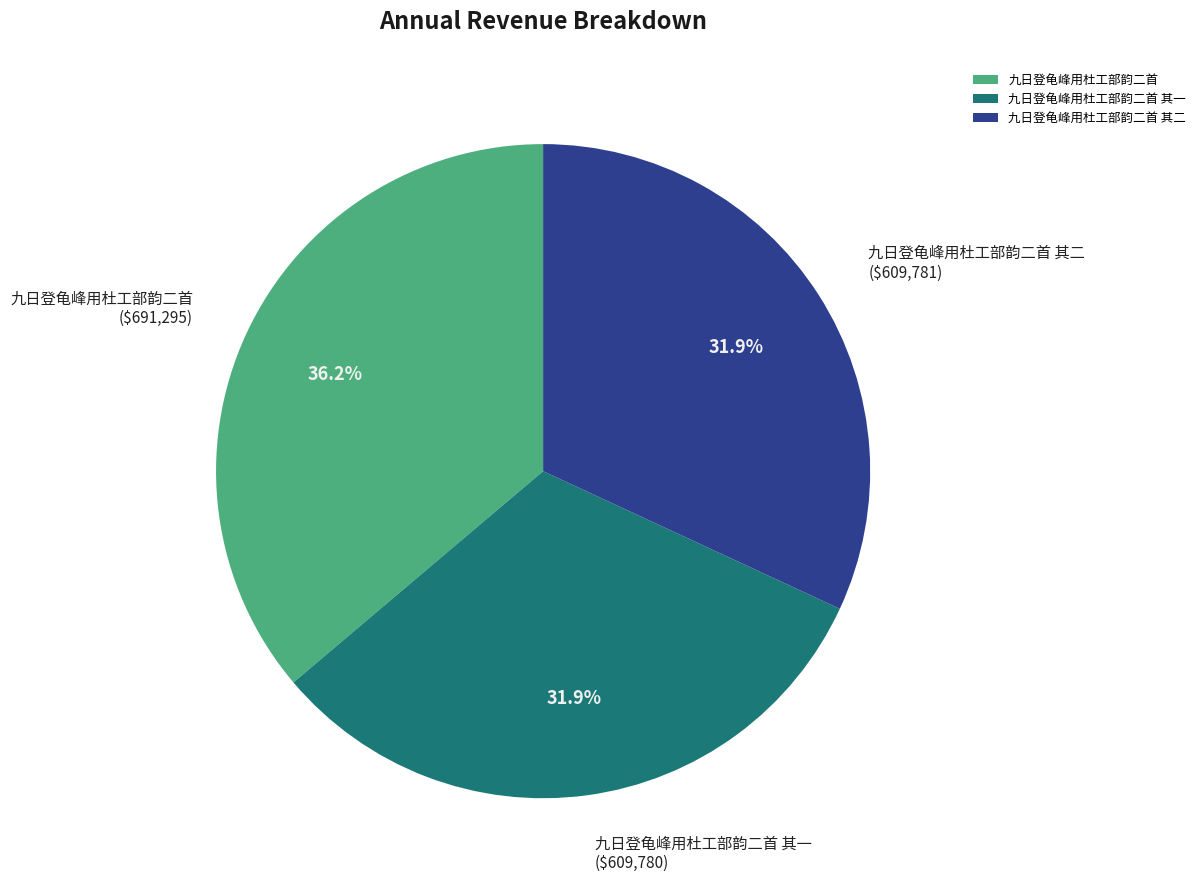

True or false: 九日登龟峰用杜工部韵二首 其一 accounts for 24% of the total.

False